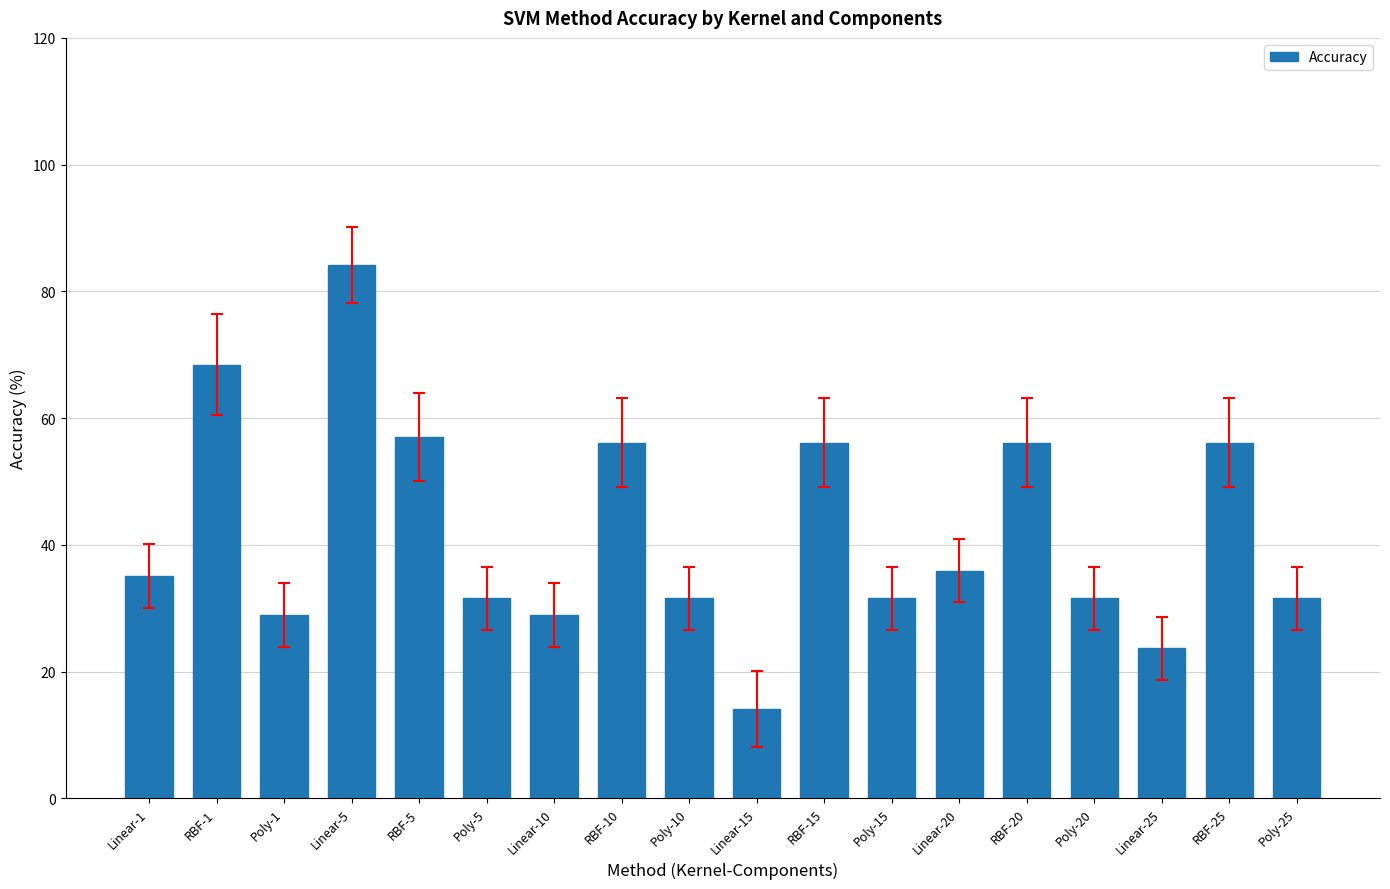

What is the label of the 17th bar from the right?

RBF-1